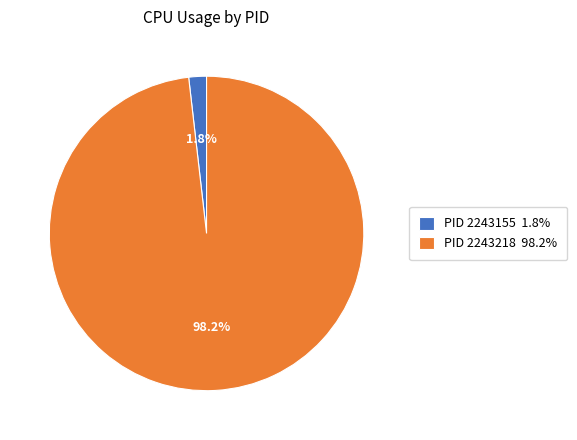

What is the smallest slice in the pie chart?

PID 2243155 1.8%